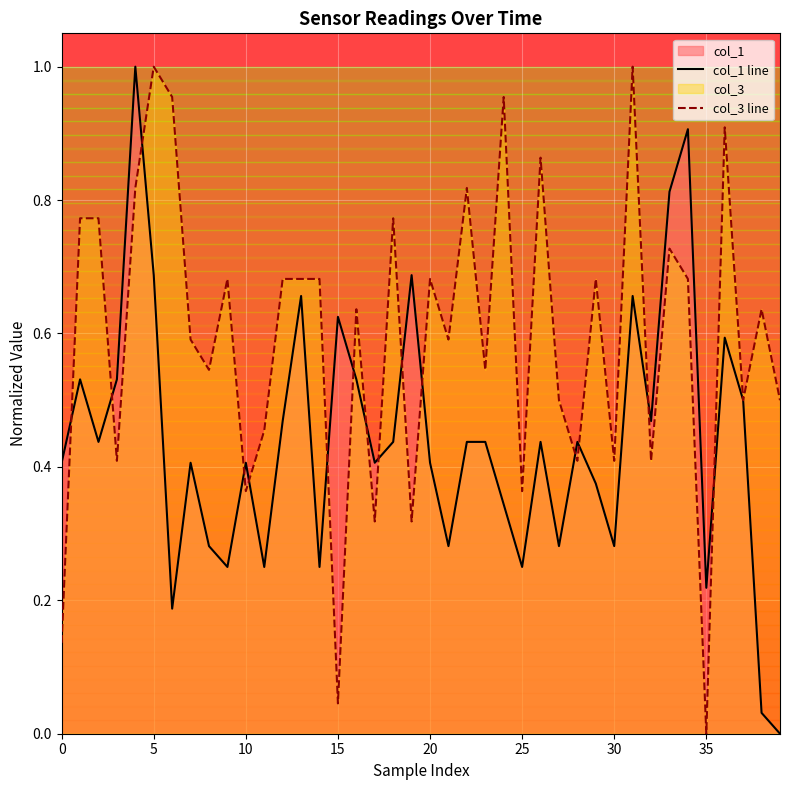

Reading left to right, transcribe all the data shown in this chart.

col_1 line: 0.4	0.5	0.4	0.5	1.0	0.7	0.2	0.4	0.3	0.3	0.4	0.3	0.5	0.7	0.3	0.6	0.5	0.4	0.4	0.7	0.4	0.3	0.4	0.4	0.3	0.3	0.4	0.3	0.4	0.4	0.3	0.7	0.5	0.8	0.9	0.2	0.6	0.5	0.0	0.0
col_3 line: 0.1	0.8	0.8	0.4	0.8	1.0	1.0	0.6	0.5	0.7	0.4	0.5	0.7	0.7	0.7	0.0	0.6	0.3	0.8	0.3	0.7	0.6	0.8	0.5	1.0	0.4	0.9	0.5	0.4	0.7	0.4	1.0	0.4	0.7	0.7	0.0	0.9	0.5	0.6	0.5